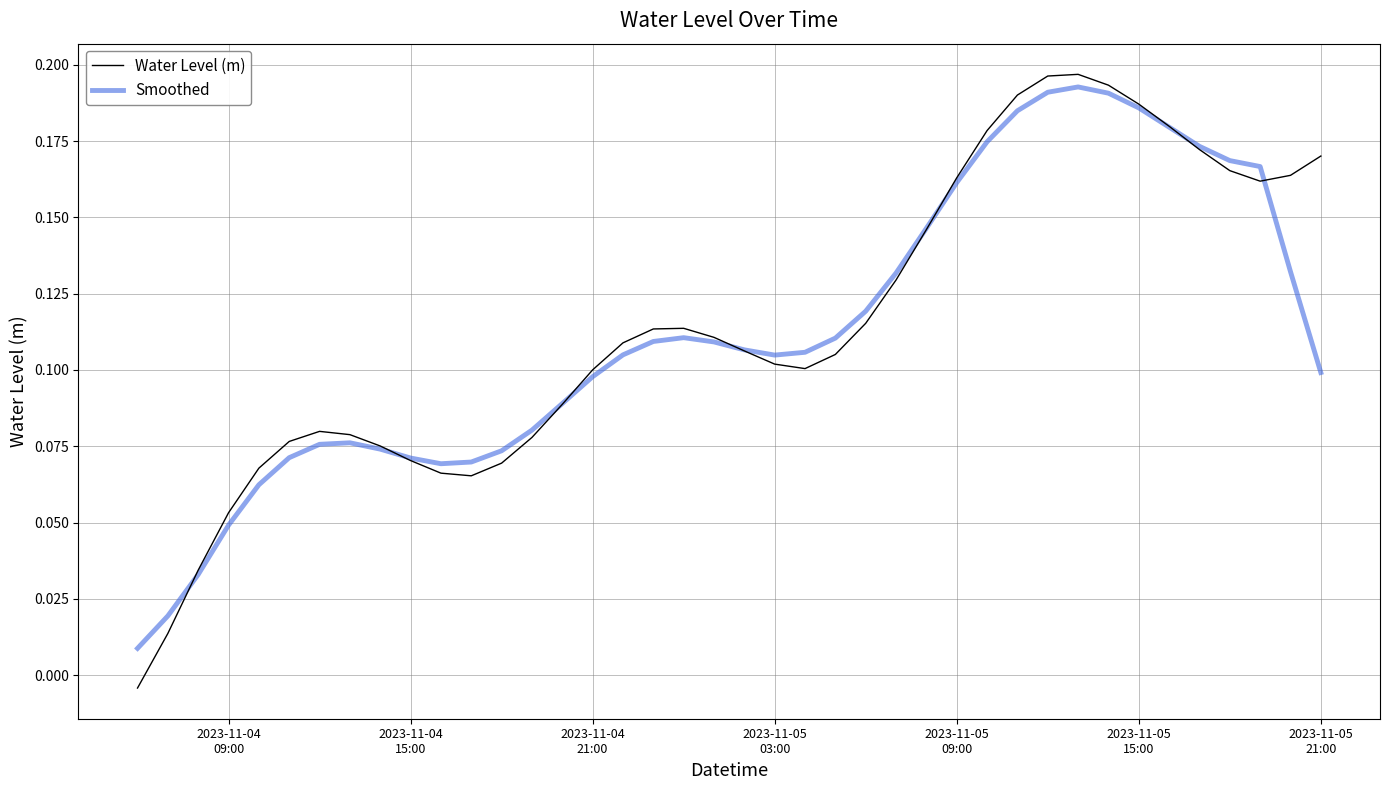

Which series has the widest spread of values?

Water Level (m)